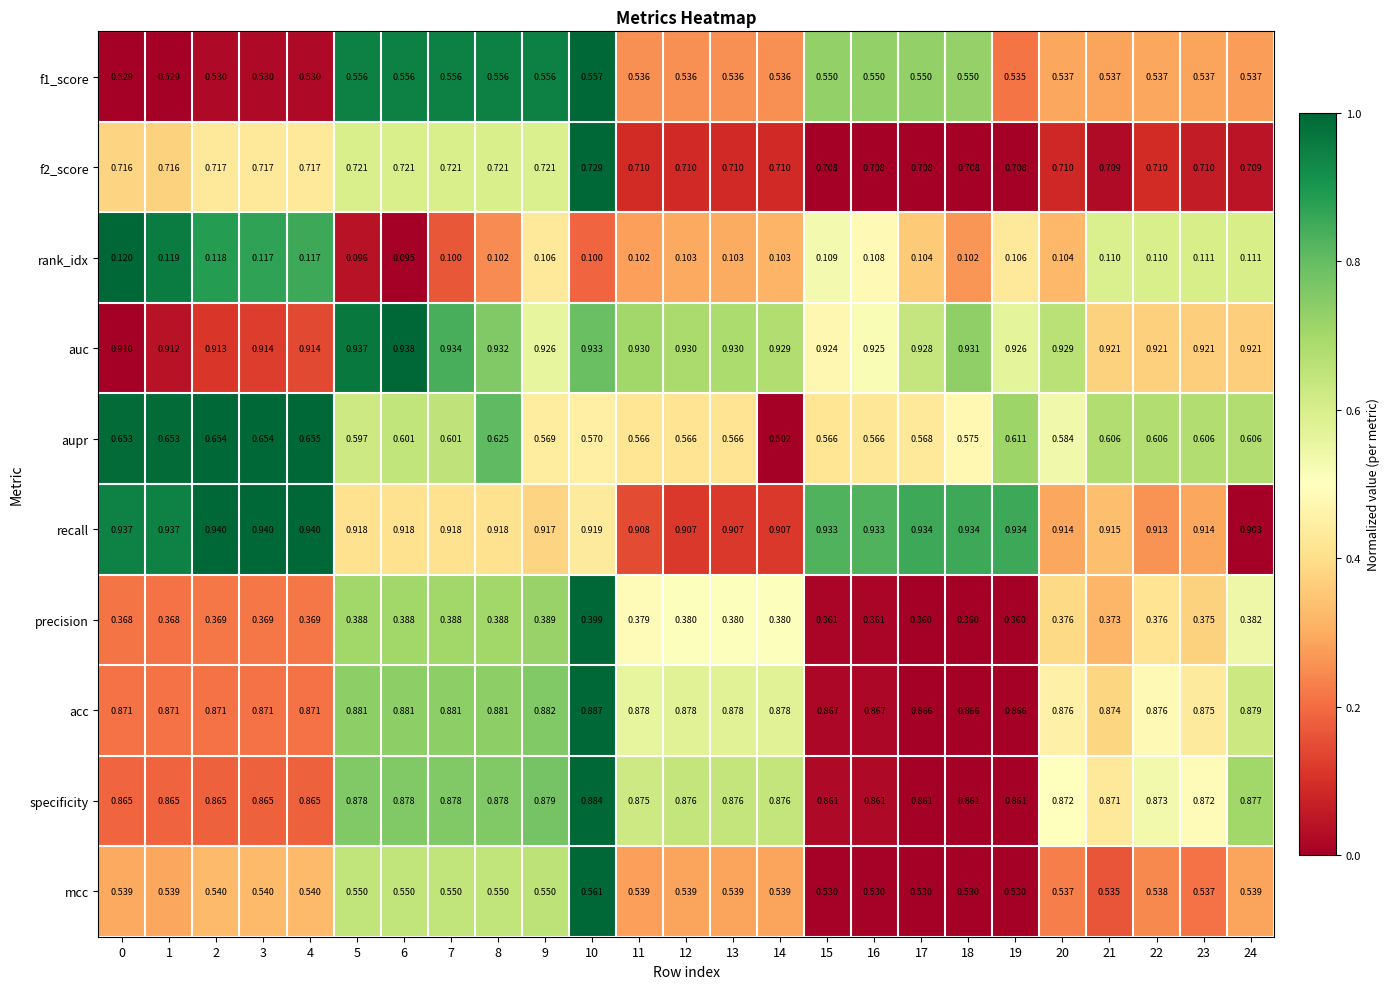

Is the value of recall at 22 greater than the value of precision at 24?

Yes